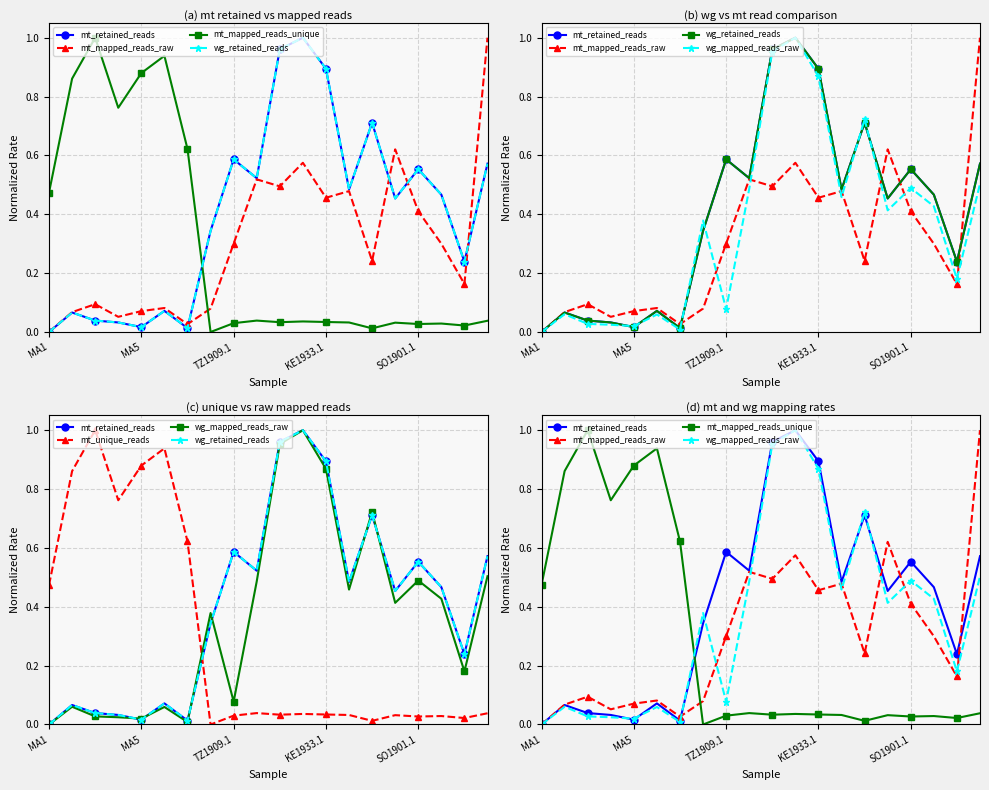

Which series has the largest range (max minus min)?

mt_retained_reads